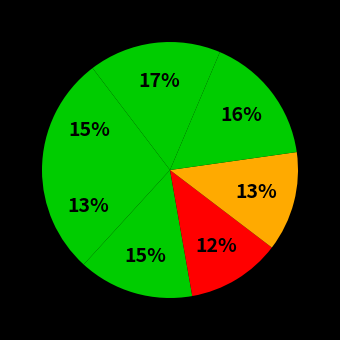

Count the number of slices in the pie.

7